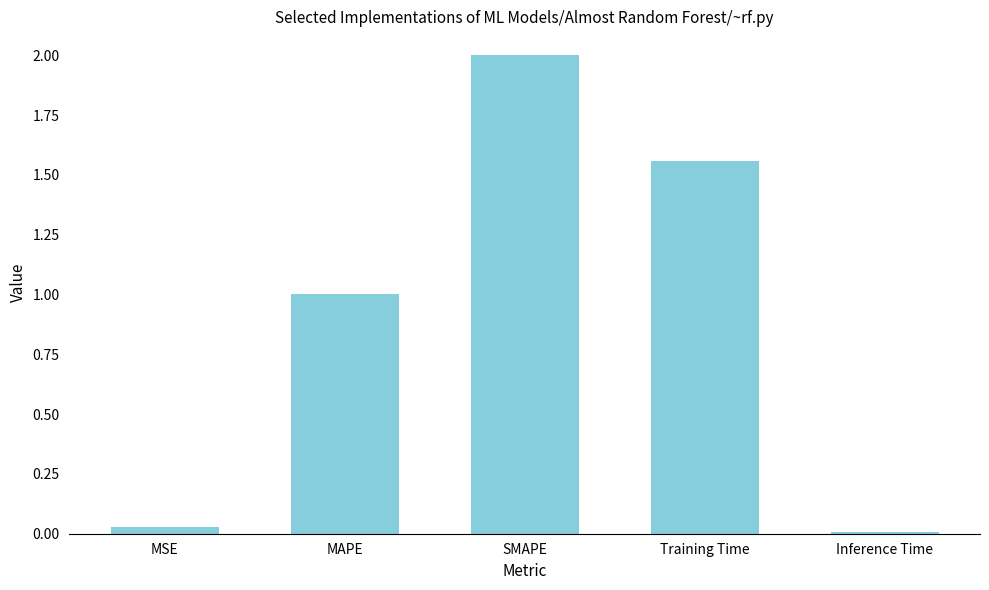

List the labels in order of value, smallest first.

Inference Time, MSE, MAPE, Training Time, SMAPE